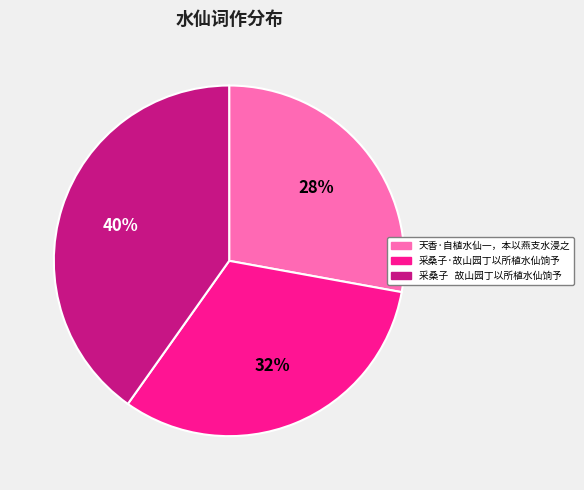

What percentage is the 天香·自植水仙一，本以燕支水浸之 slice, to the nearest percent?

28%